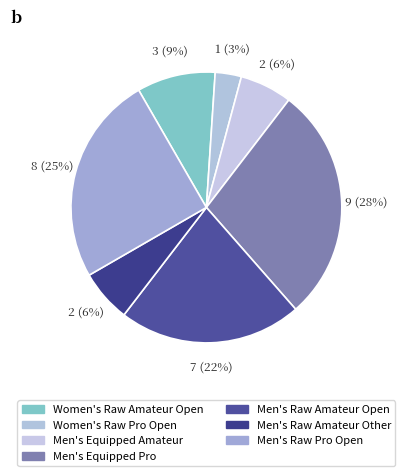

To the nearest percent, what is the combined percentage of Men's Equipped Amateur and Women's Raw Amateur Open?

16%